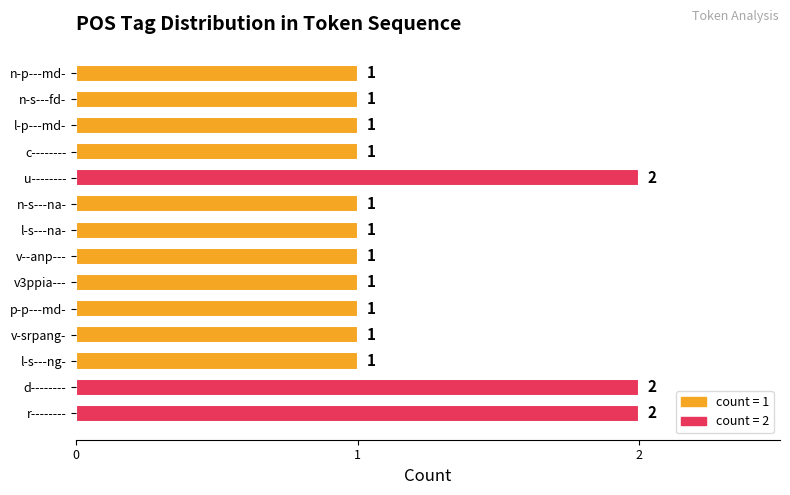

How many values exceed 1?

3